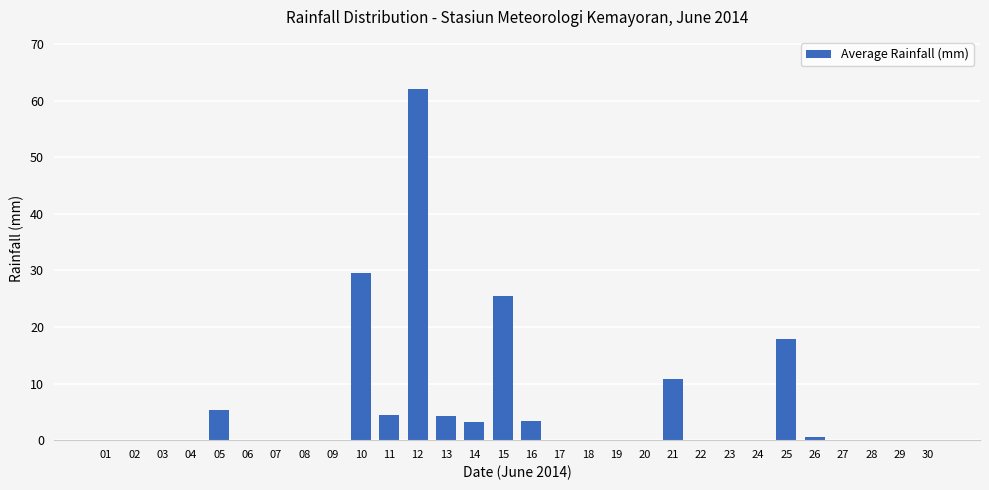

True or false: the data shows 0.0 at 29.

True